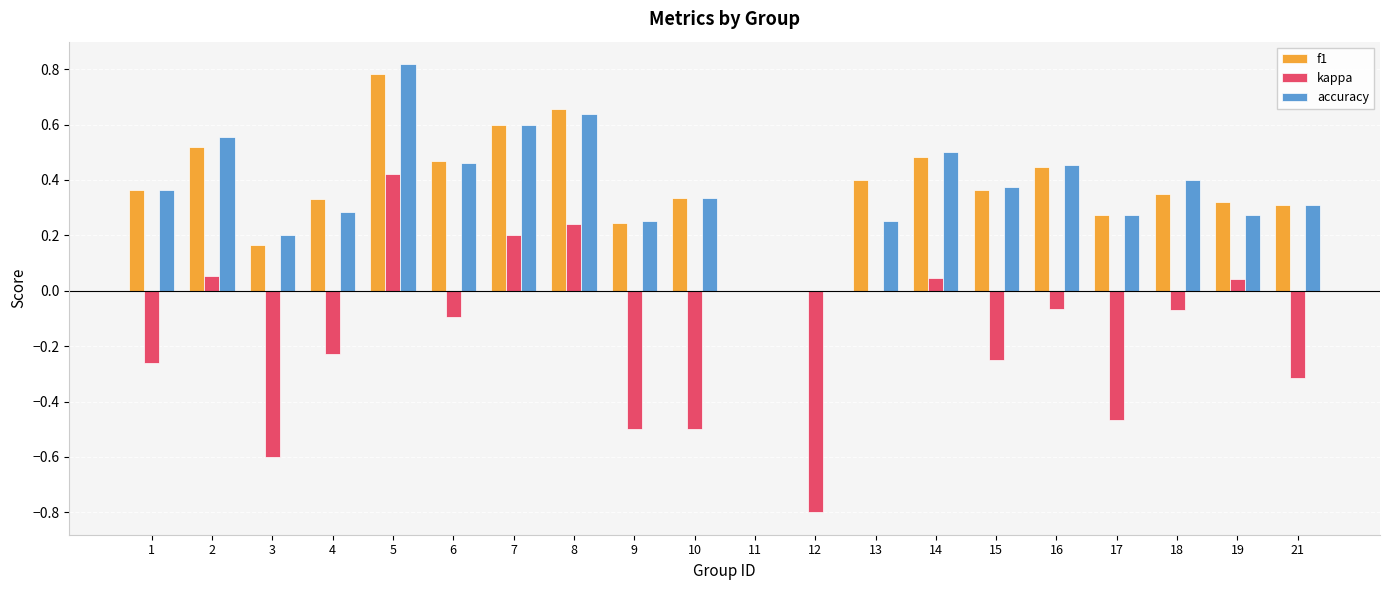

What is the sum of all accuracy values?

7.3